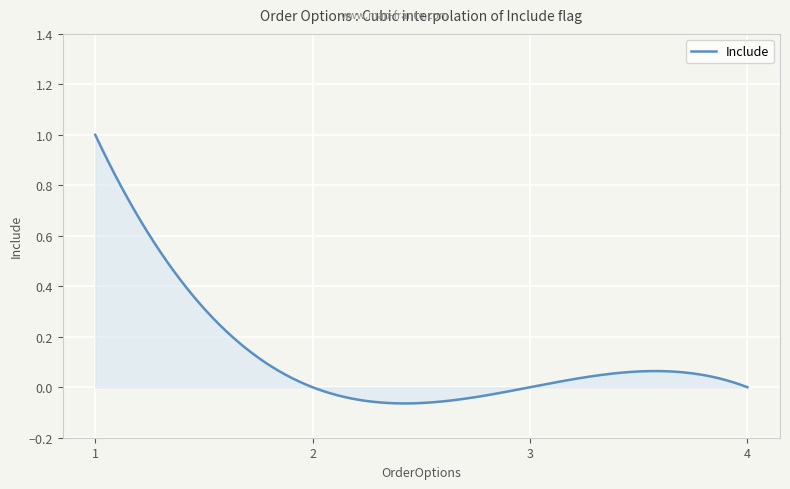

What is the difference between the maximum and minimum values?

1.1